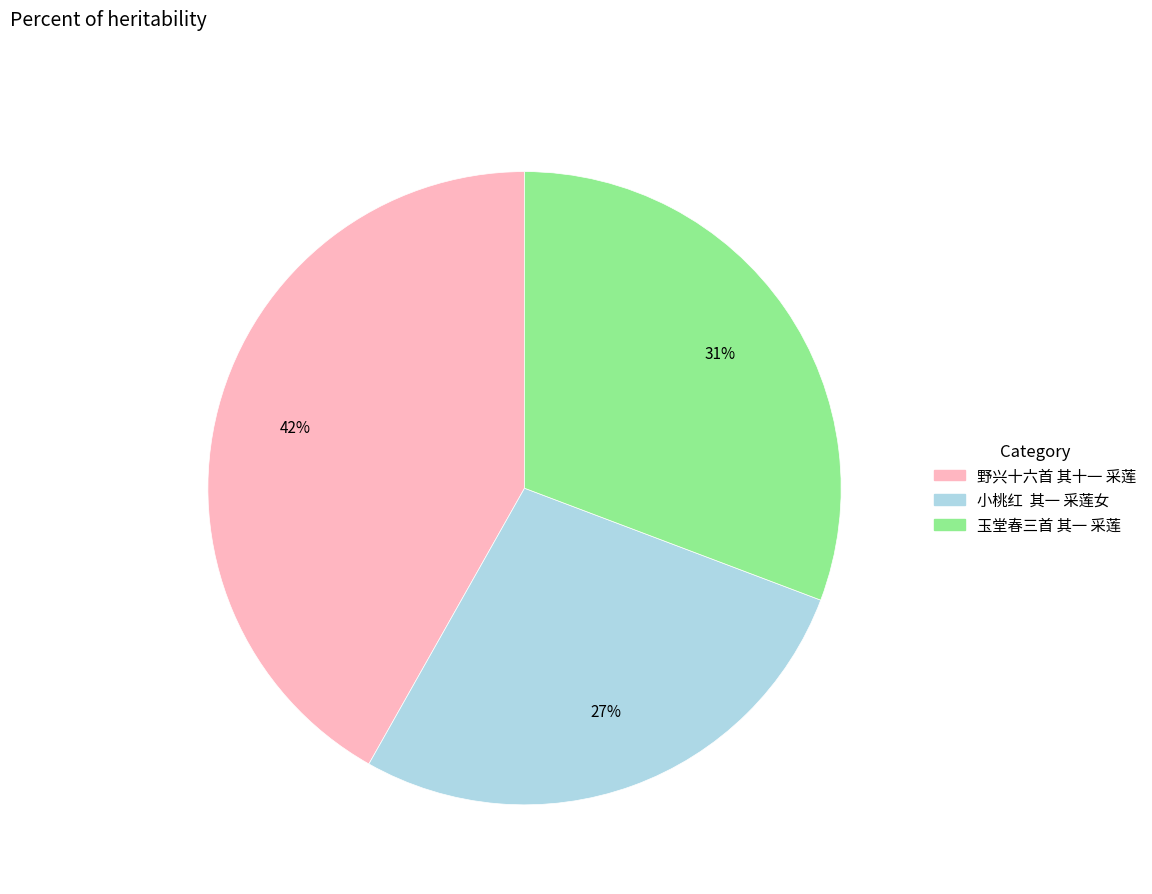

The 玉堂春三首 其一 采莲 slice represents 31% of the pie. True or false?

True